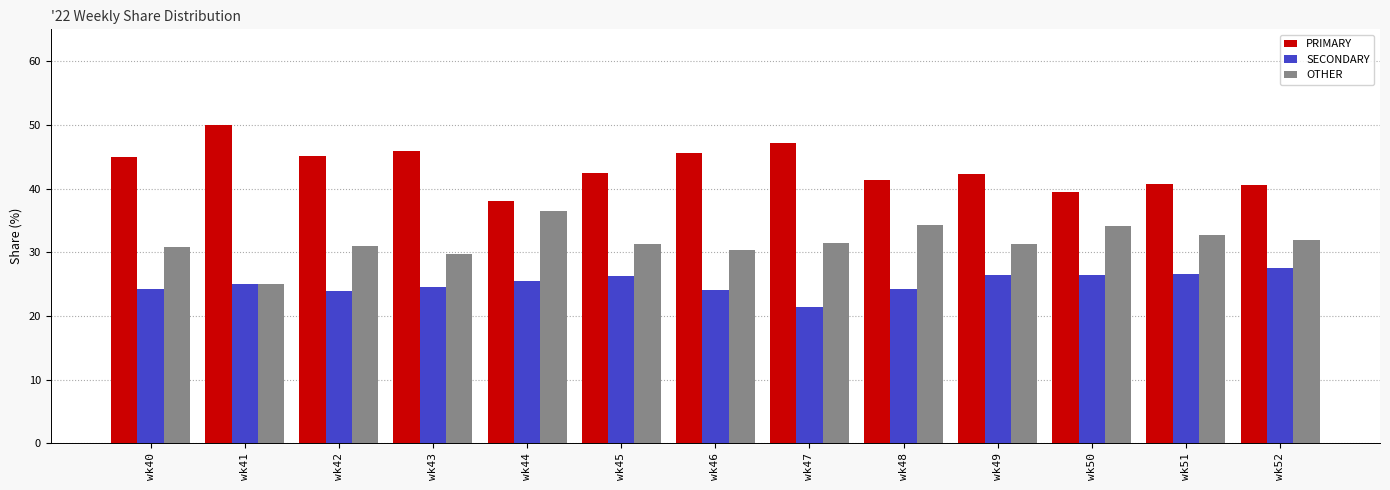

Rank the series at wk47 from lowest to highest value.

SECONDARY, OTHER, PRIMARY